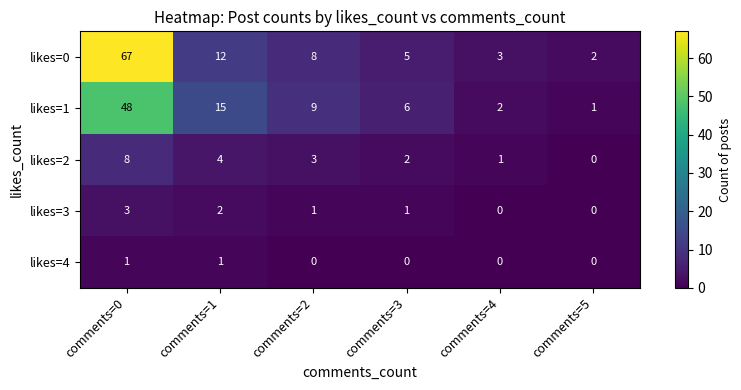

At how many categories does at least one series exceed 18?

1